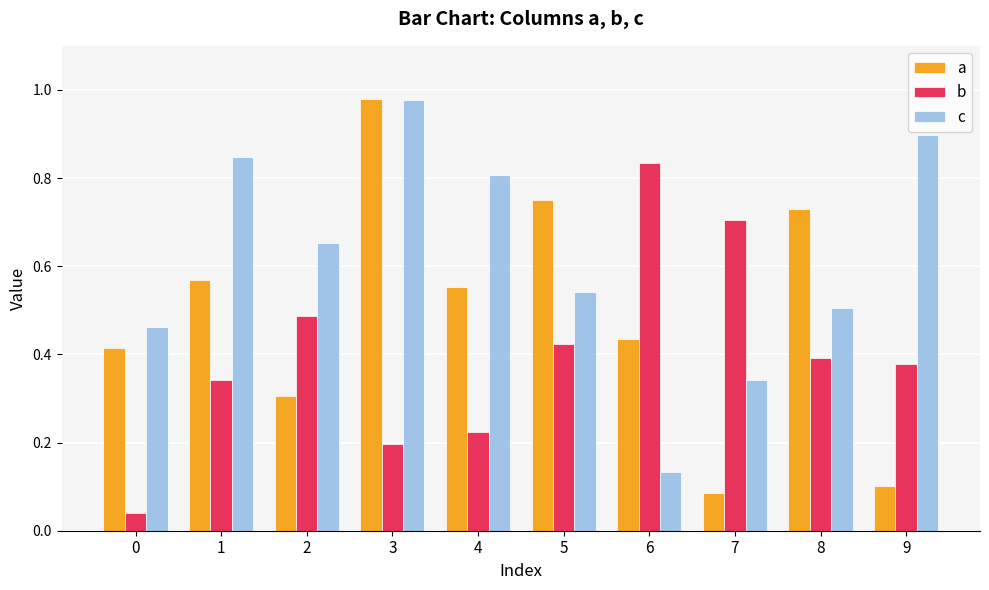

What is the sum of all a values?

4.9